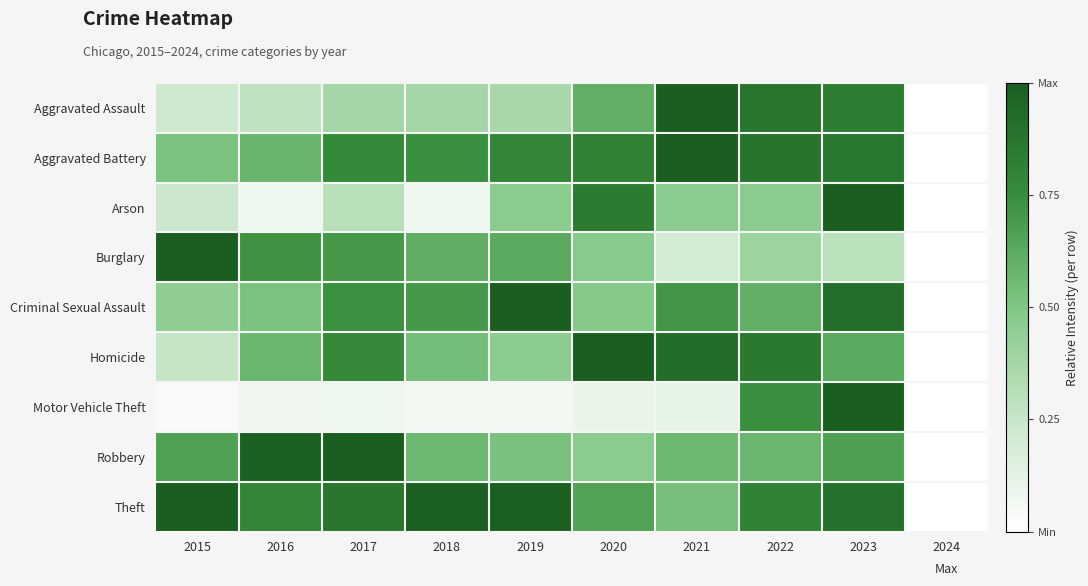

Between 2015 and 2022, which series saw the biggest shift?

Motor Vehicle Theft